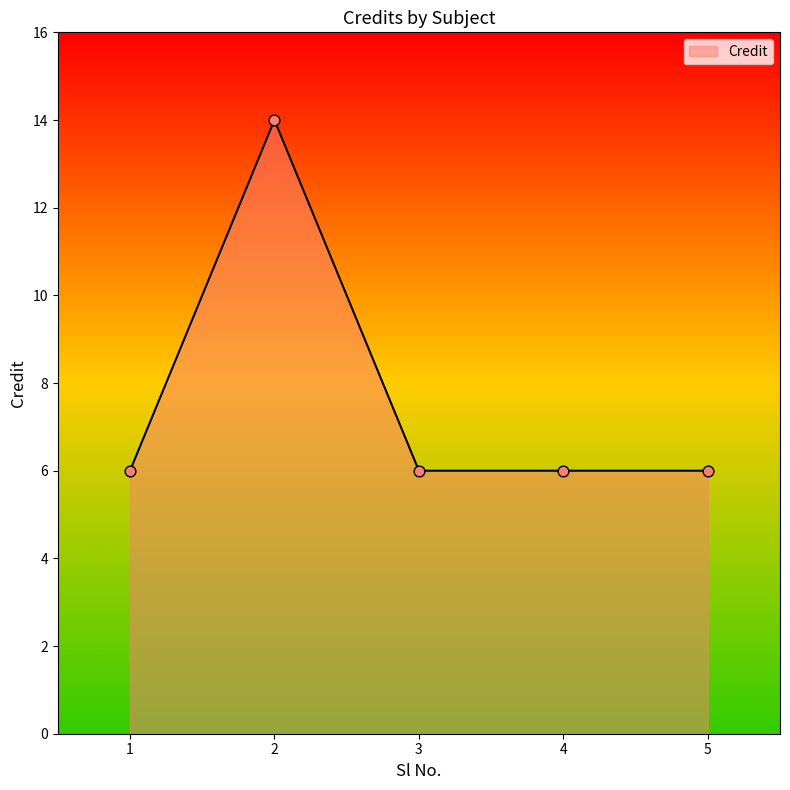

What is the ratio of the value at 1 to the value at 2?

0.4